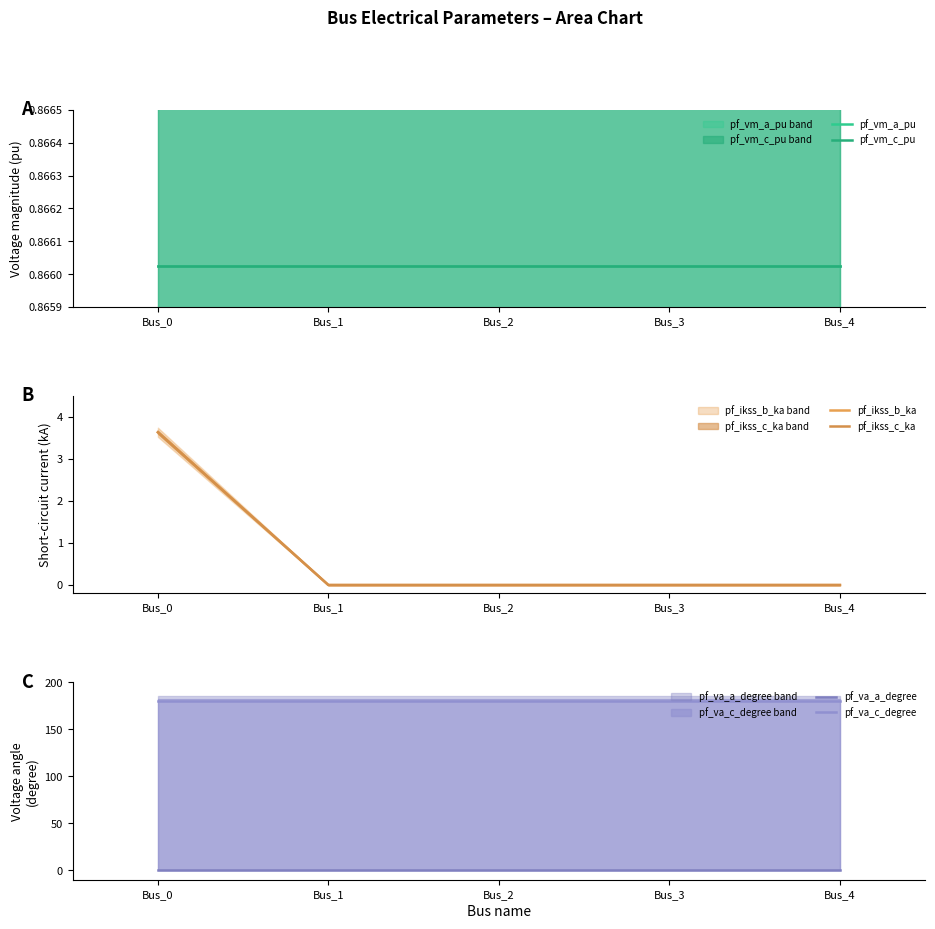

The pf_va_a_degree series shows 0.0 at Bus_4. True or false?

False